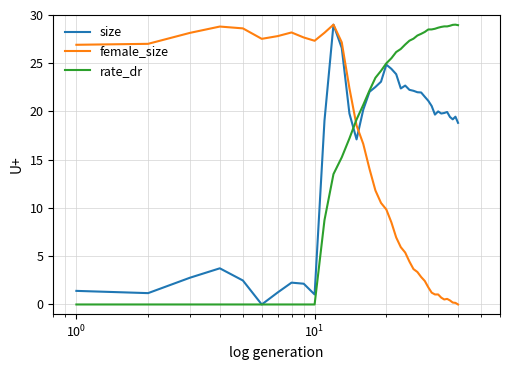

What is the maximum value for female_size?

29.0